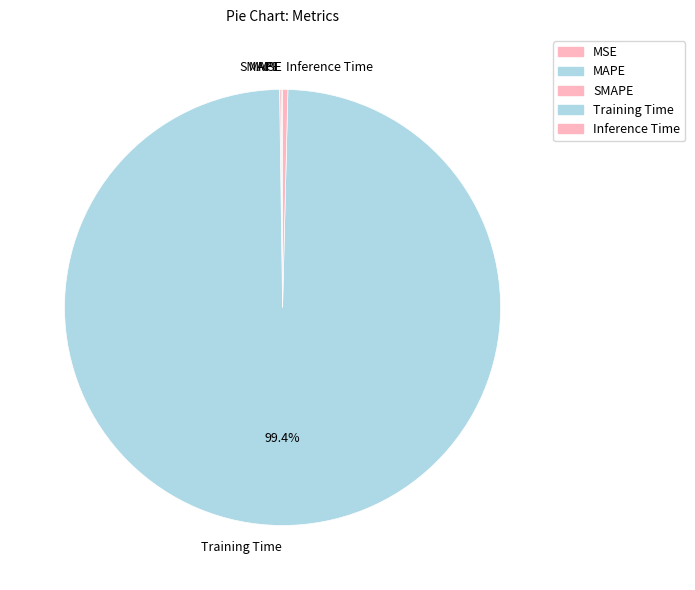

To the nearest percent, what is the difference between the largest and smallest slice percentages?

99%